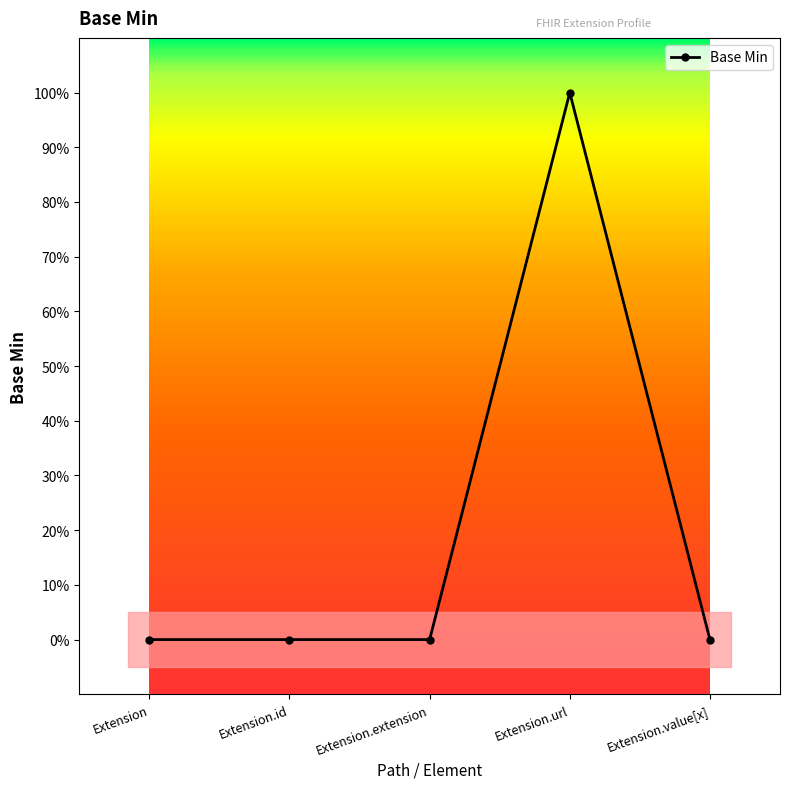

Which category has the highest value across all series?

Extension.url